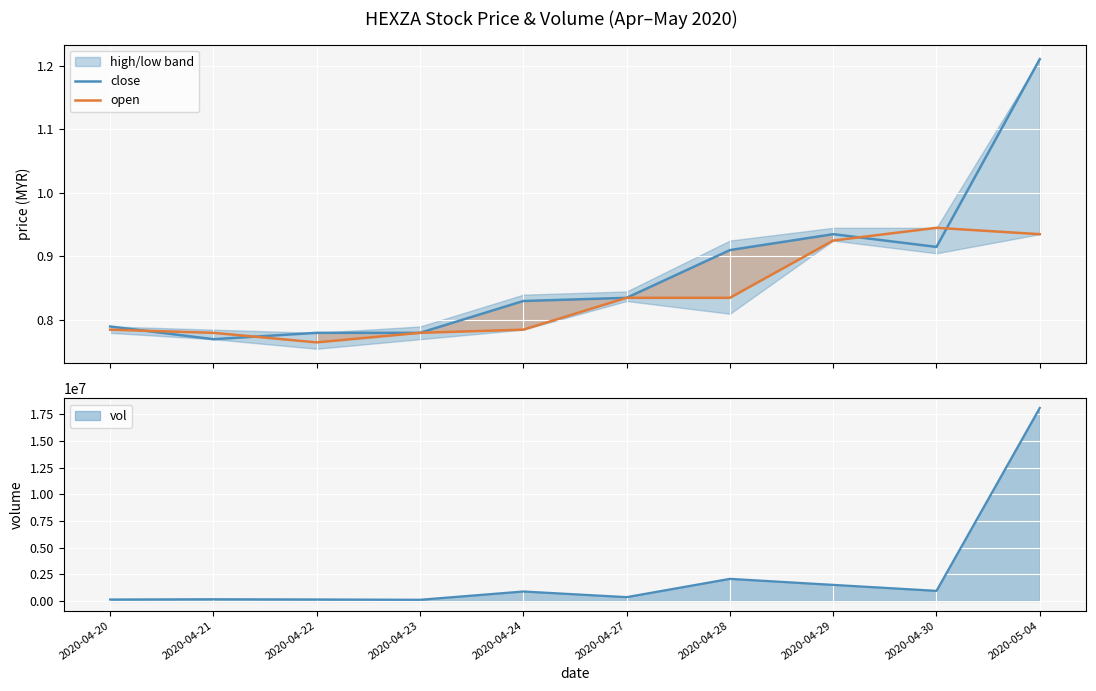

True or false: close and open cross at least once.

True